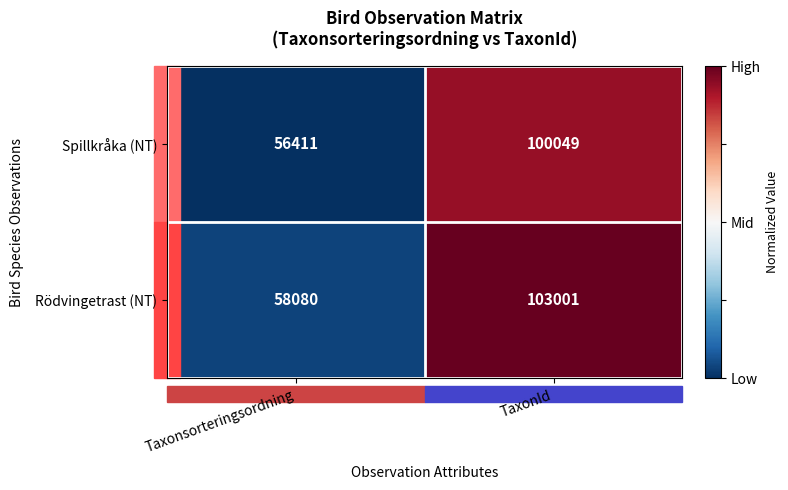

What is the approximate value of Spillkråka (NT) at Taxonsorteringsordning, to the nearest 10?

56410